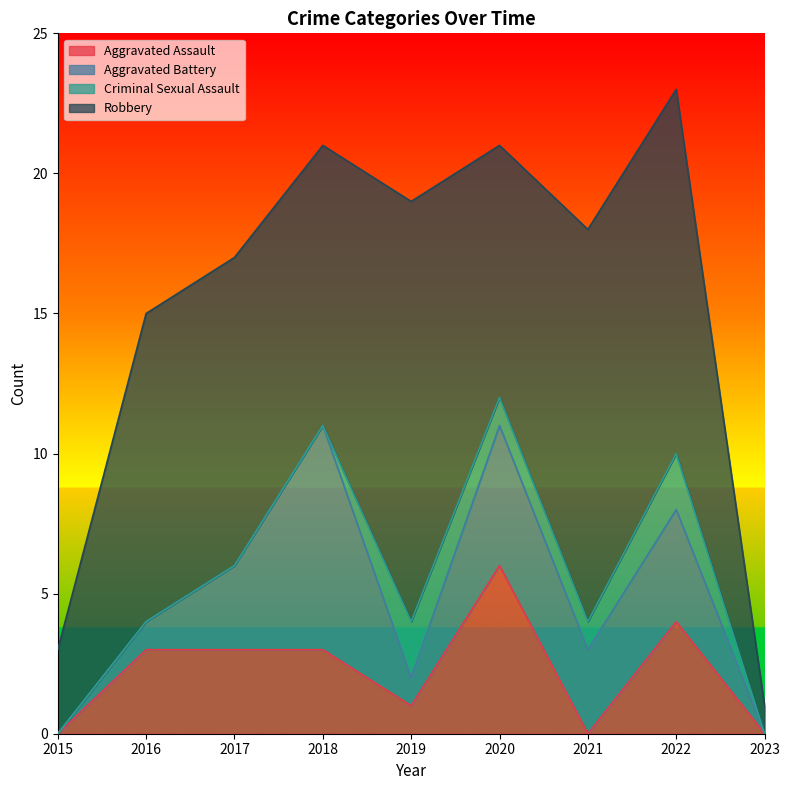

At how many categories does at least one series exceed 0?

9